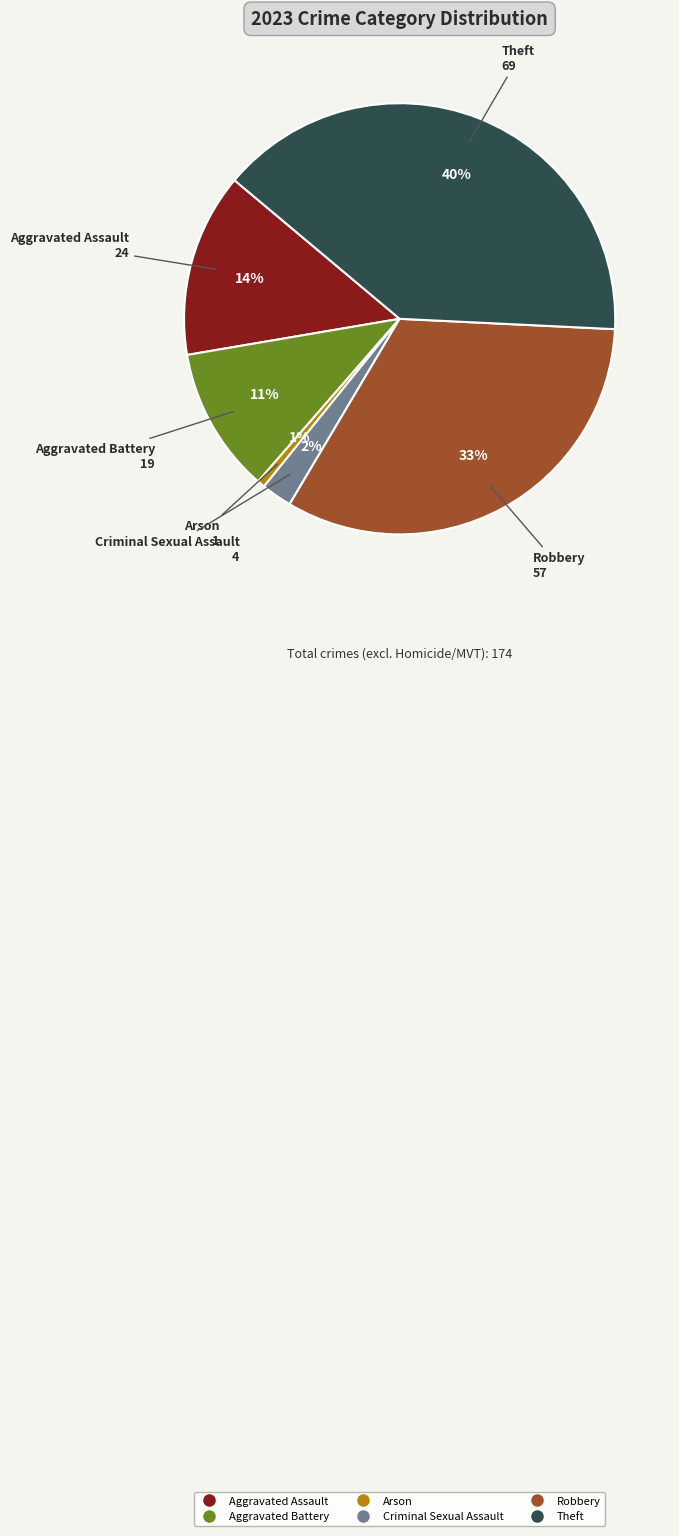

To the nearest percent, what percentage of the pie is Theft?

40%